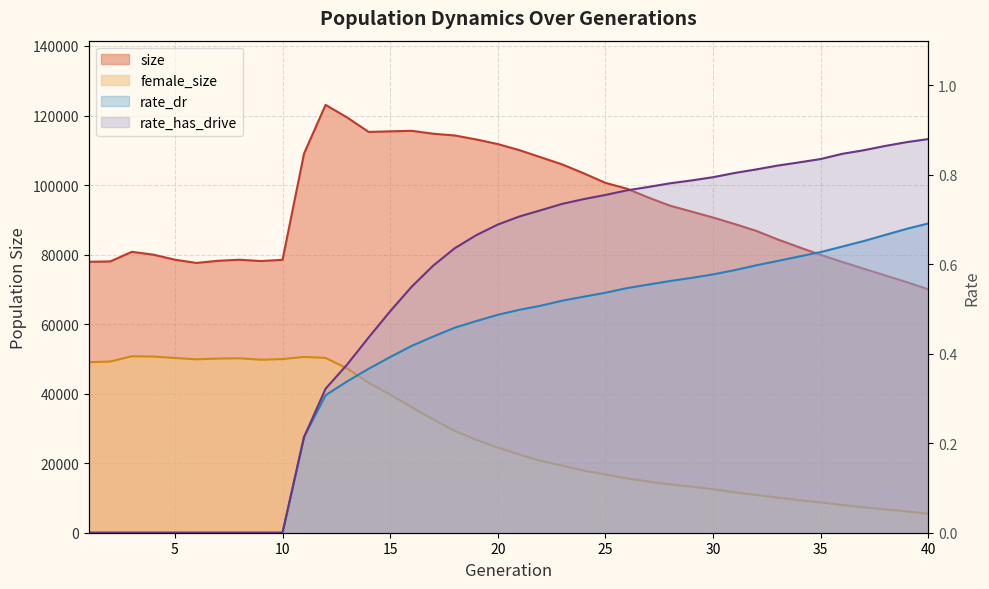

What is the difference between the highest and lowest values at 11?

109062.8